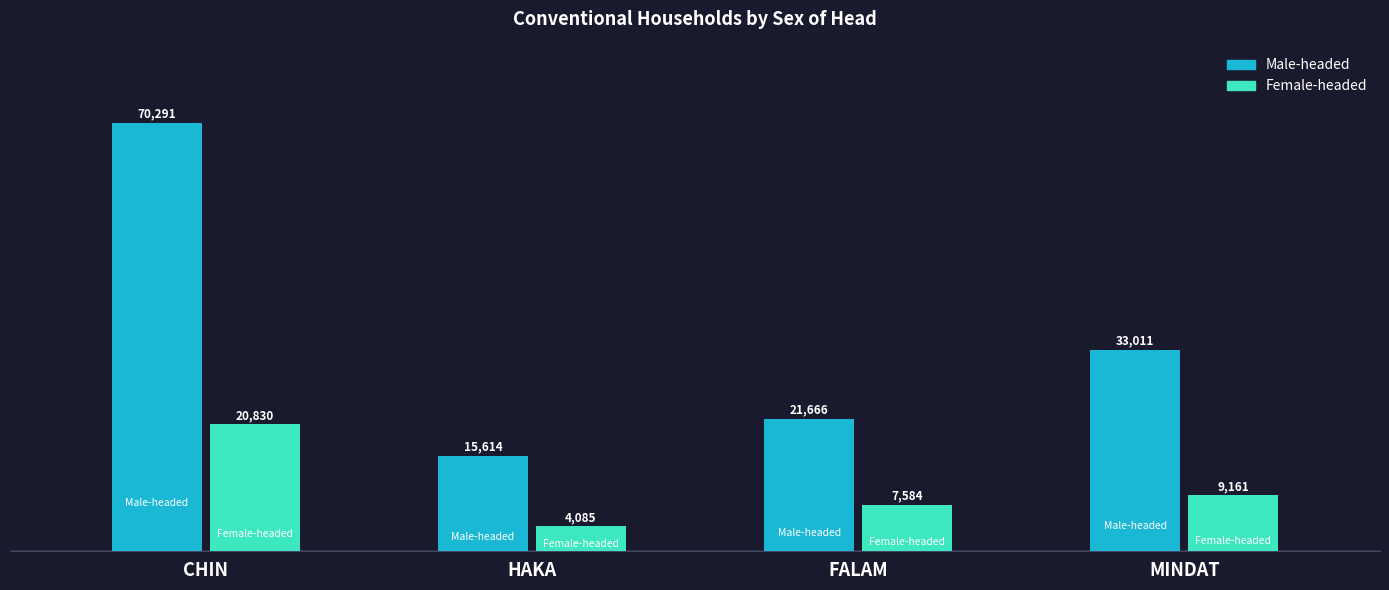

How many Male-headed values are between 21666 and 70291?

3